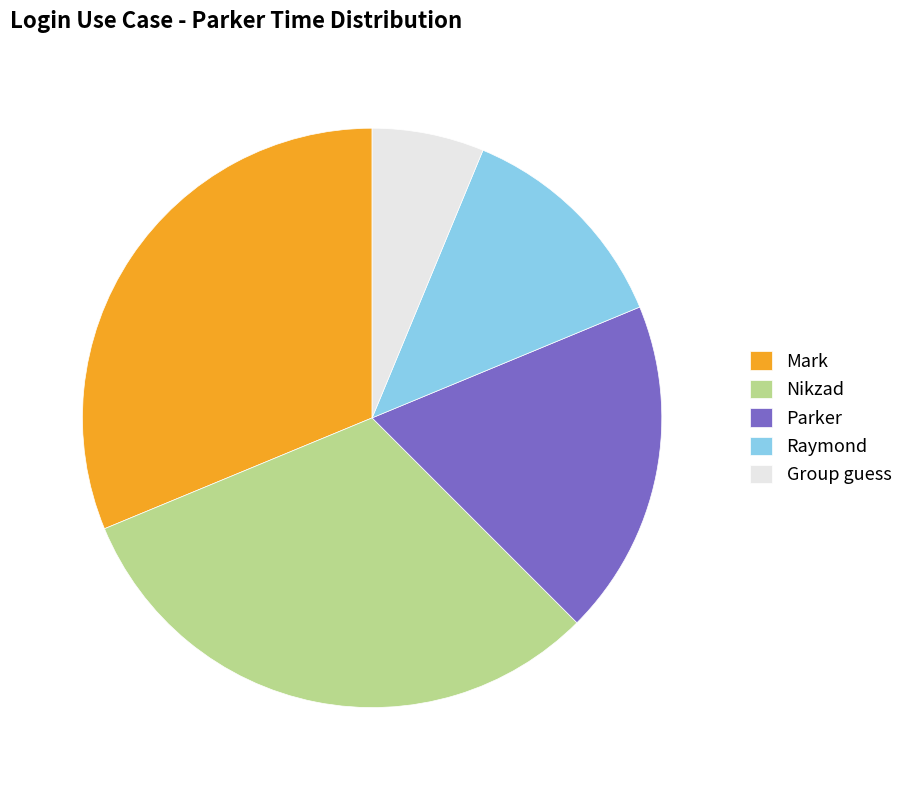

Is it true that Mark is 31% of the pie?

True